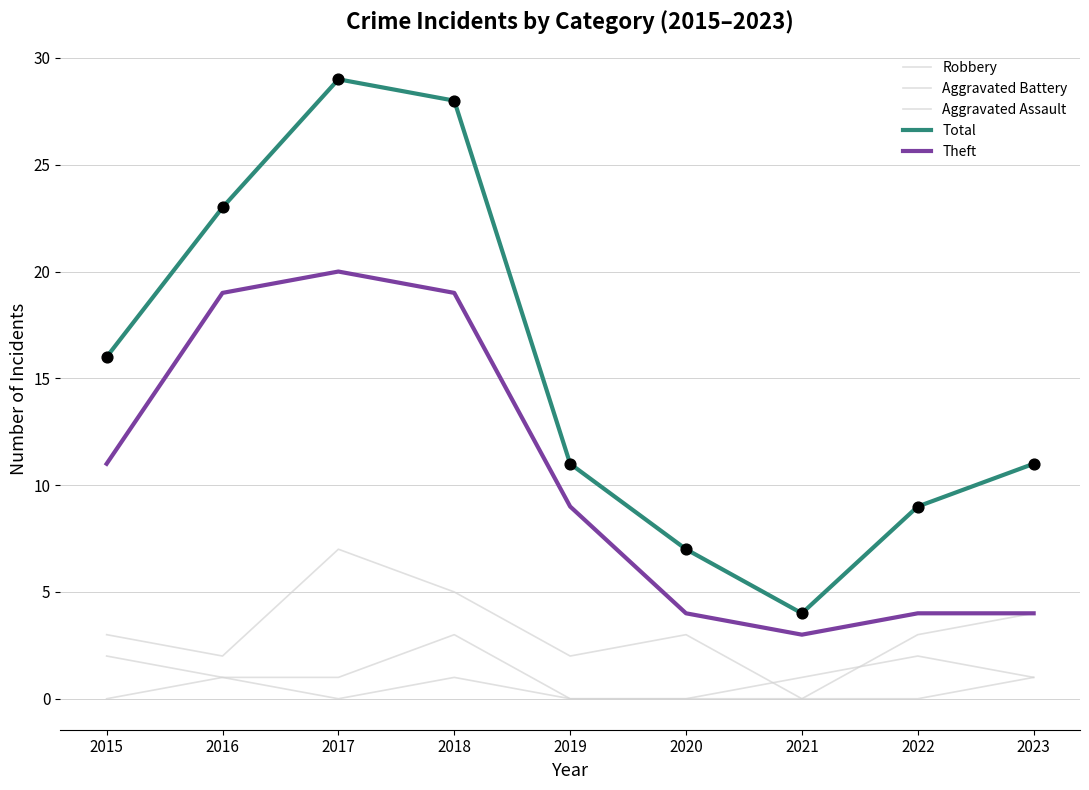

Is the value of Theft at 2017 greater than the value of Total at 2015?

Yes